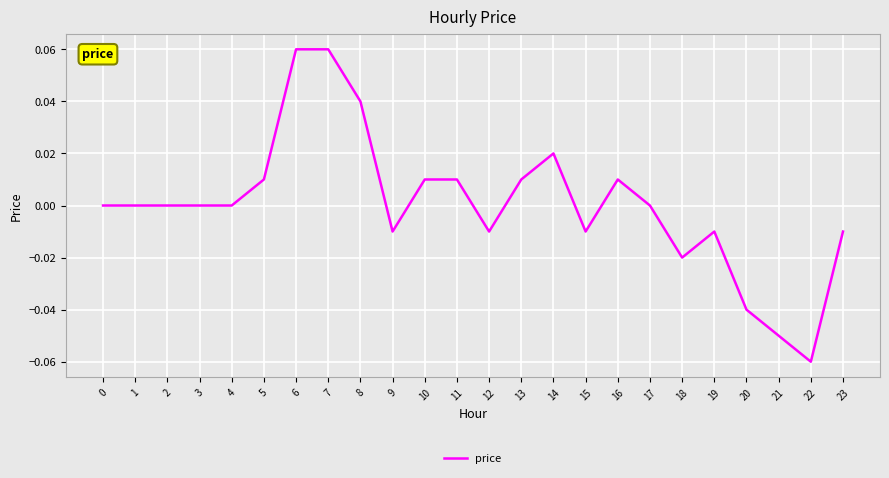

Between 10 and 14, which is larger?

14